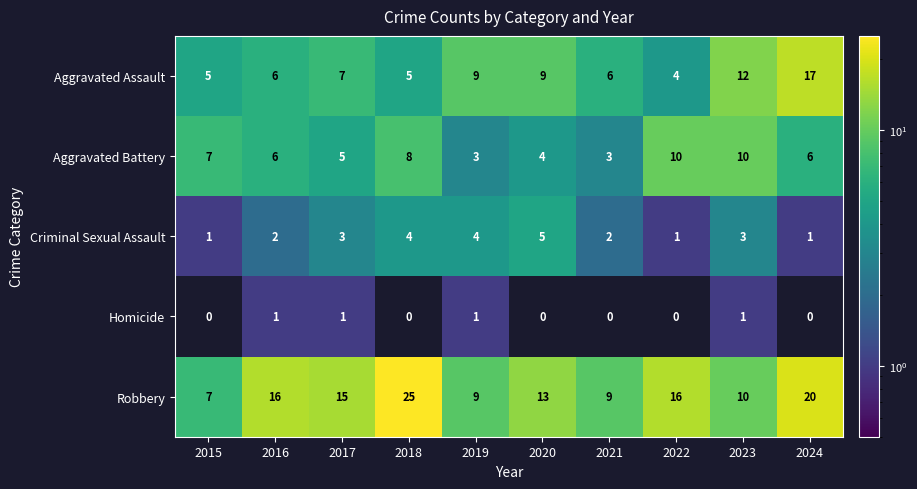

What is the maximum value for Robbery?

25